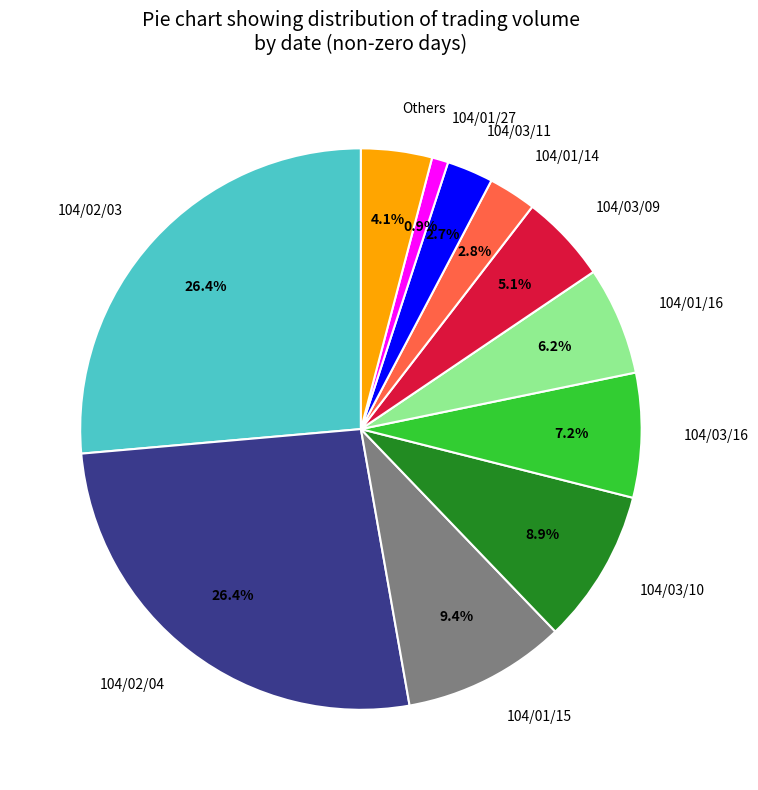

Is 104/01/15 the majority of the pie?

No